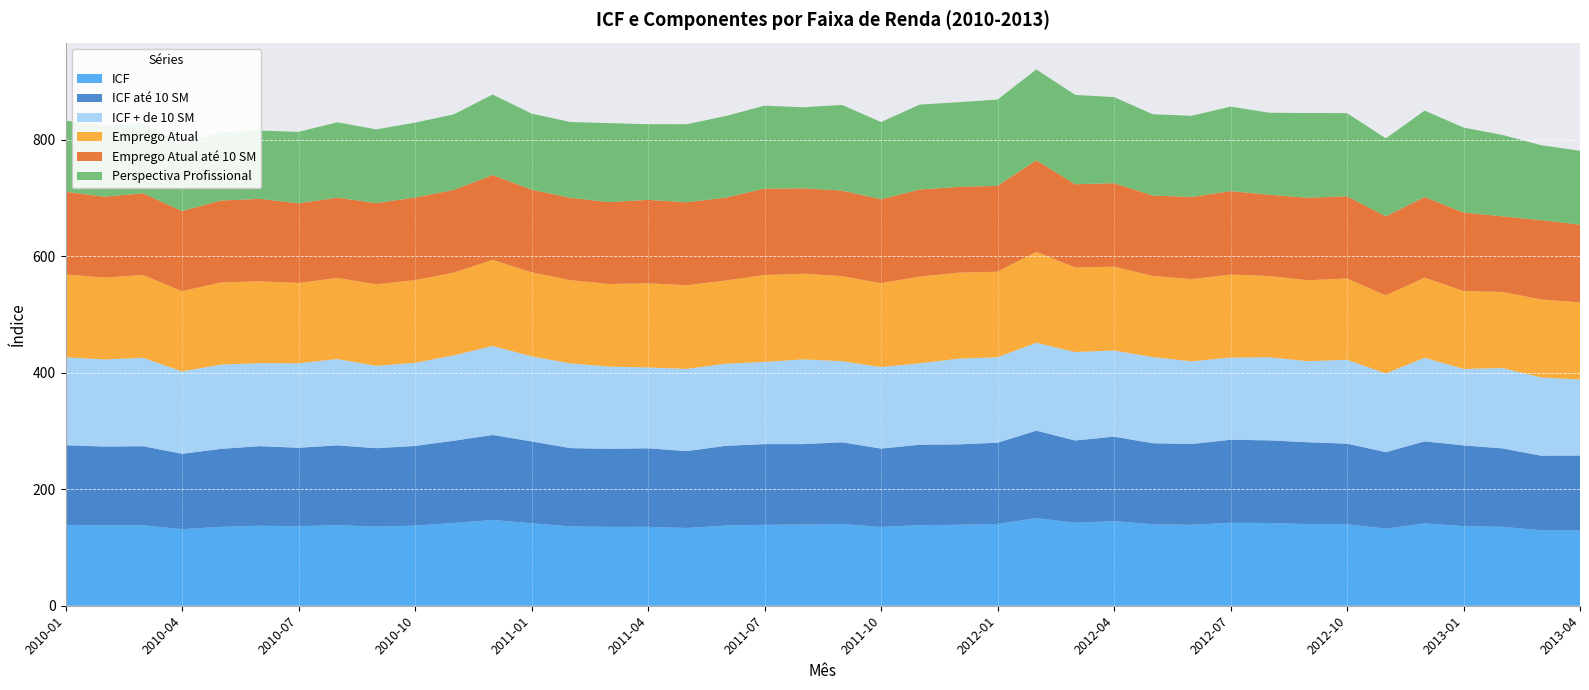

Reading left to right, transcribe all the data shown in this chart.

ICF: 138.7	137.9	138.0	131.4	135.4	137.3	136.3	138.5	135.7	137.6	142.1	147.2	141.6	136.2	135.3	135.5	133.4	137.6	138.9	139.4	140.1	135.3	138.3	139.0	140.3	150.3	142.5	145.3	139.8	138.9	142.3	142.0	140.1	139.8	132.3	141.4	136.7	135.5	129.6	129.1
ICF até 10 SM: 136.9	135.4	135.8	129.3	133.8	136.6	134.8	136.8	134.7	136.6	141.1	145.9	140.5	134.3	134.1	134.7	132.0	136.9	138.5	138.1	140.3	134.4	138.1	138.0	139.5	150.2	141.2	144.9	139.1	138.6	142.5	141.8	140.5	138.4	131.3	140.7	138.5	134.6	128.0	128.7
ICF + de 10 SM: 150.8	149.5	151.7	141.4	144.6	142.5	145.0	148.1	141.3	142.7	146.6	152.8	146.0	145.5	141.1	138.7	141.1	141.0	141.0	145.5	139.3	140.0	139.8	147.2	146.7	150.8	151.7	147.9	147.8	142.1	141.0	142.6	139.1	144.0	135.1	143.5	131.3	137.9	134.3	130.5
Emprego Atual: 142.4	140.5	142.1	137.7	141.0	140.5	137.9	139.2	140.0	141.9	142.0	147.7	144.3	142.9	141.8	144.5	143.6	142.8	149.2	147.0	146.0	143.9	148.9	147.5	146.9	156.2	145.1	143.8	139.4	141.1	142.5	139.5	139.0	139.5	133.9	137.6	133.7	130.7	133.9	132.5
Emprego Atual até 10 SM: 141.8	138.9	140.2	137.4	140.6	141.5	136.7	137.8	139.4	141.8	141.9	145.6	141.8	141.3	140.5	143.2	142.5	142.2	148.4	146.5	146.8	144.2	149.4	147.2	147.4	157.1	142.9	143.3	137.9	141.0	143.2	139.4	141.6	141.0	135.7	138.4	134.7	129.8	136.0	133.4
Perspectiva Profissional: 122.1	122.0	119.5	116.0	117.1	117.2	122.6	129.4	126.5	128.5	129.8	138.2	130.5	130.1	135.6	129.8	133.8	140.1	142.2	139.2	146.9	132.4	145.8	145.4	148.0	155.9	153.5	147.8	139.5	139.4	145.0	140.8	145.4	142.7	133.9	148.3	145.9	139.7	128.7	126.8